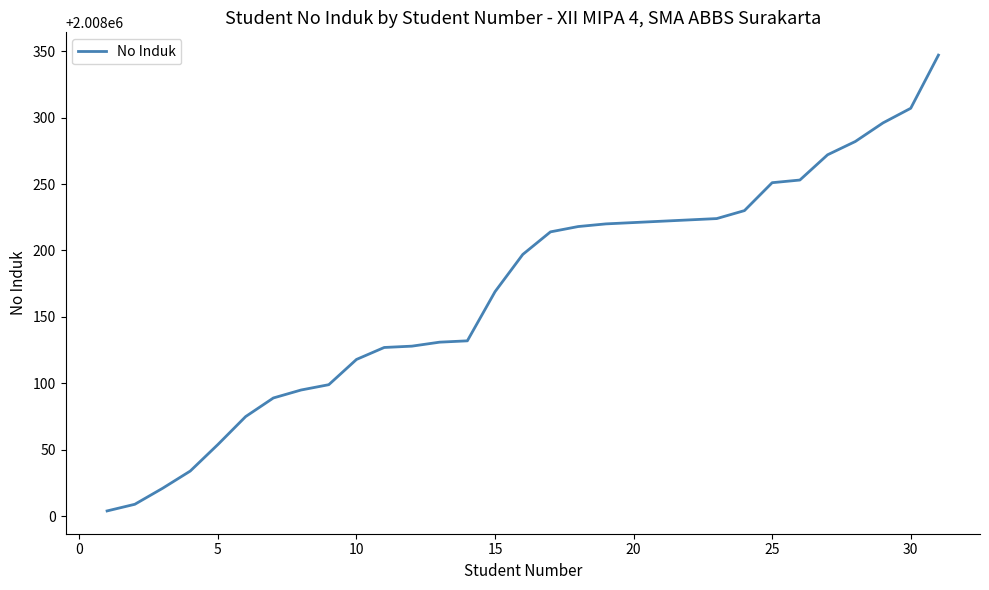

What is the smallest value displayed?

2008004